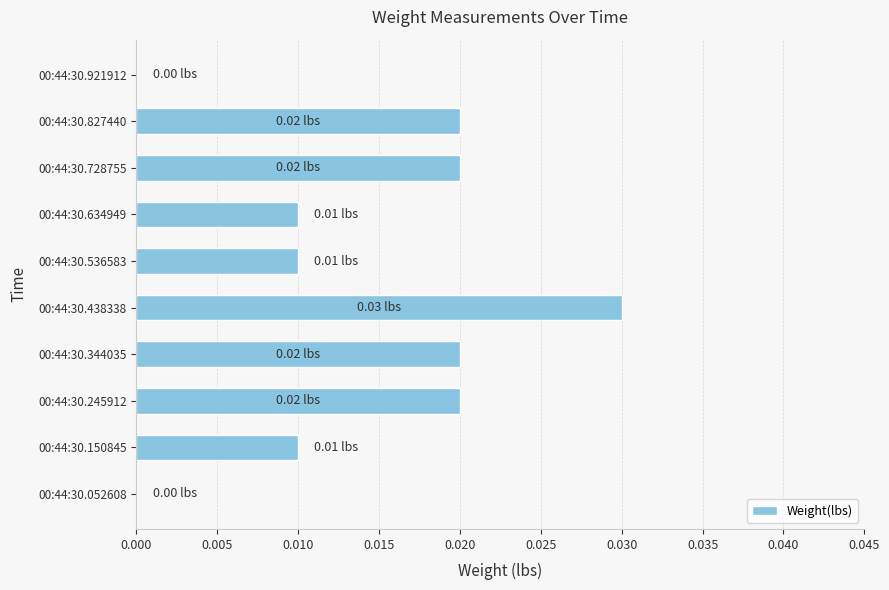

Which has a higher value, 00:44:30.245912 or 00:44:30.921912?

00:44:30.245912